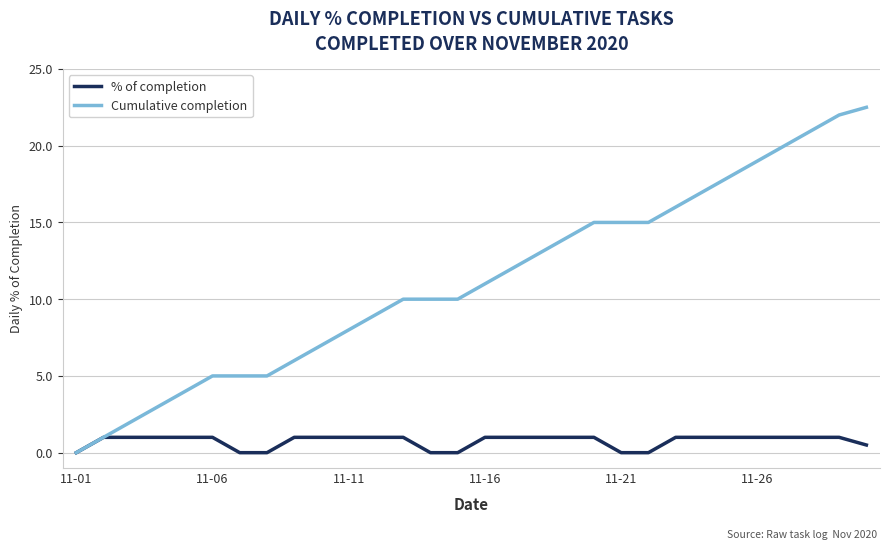

What is the sum of all % of completion values?

22.5